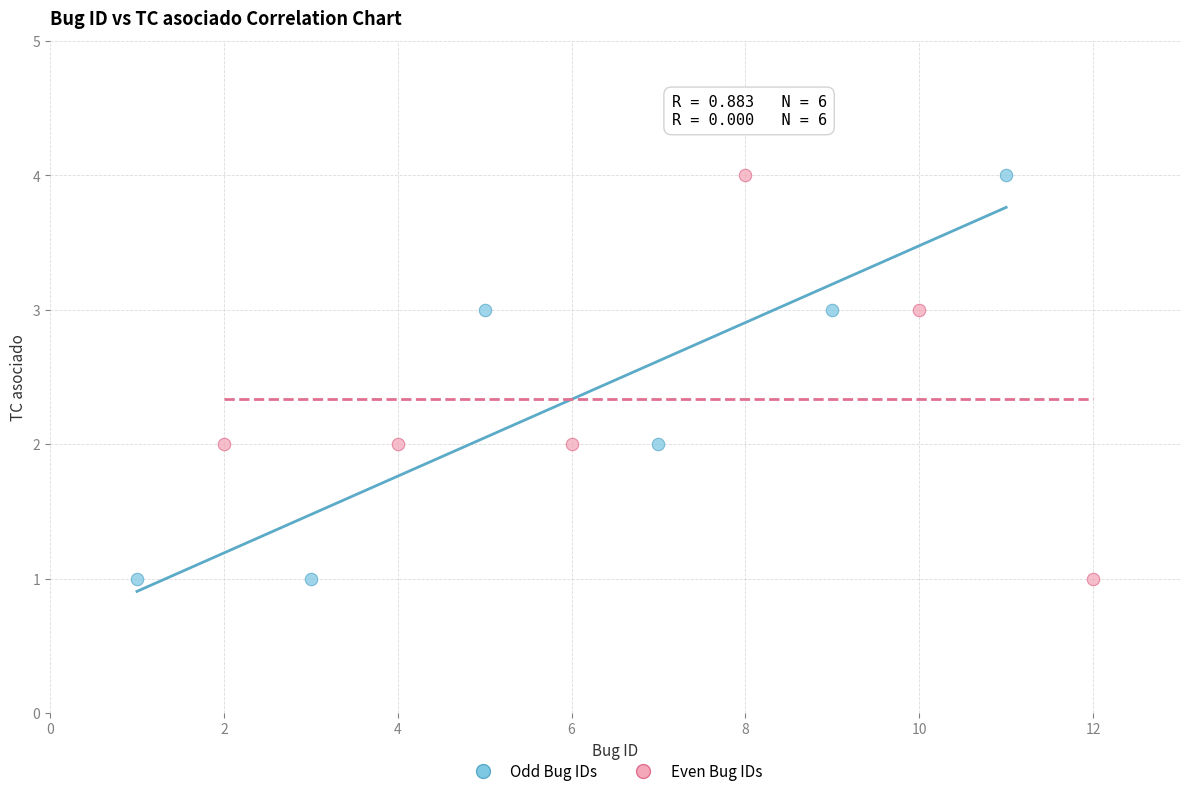

What are all the series names shown in the legend?

Odd Bug IDs, Even Bug IDs